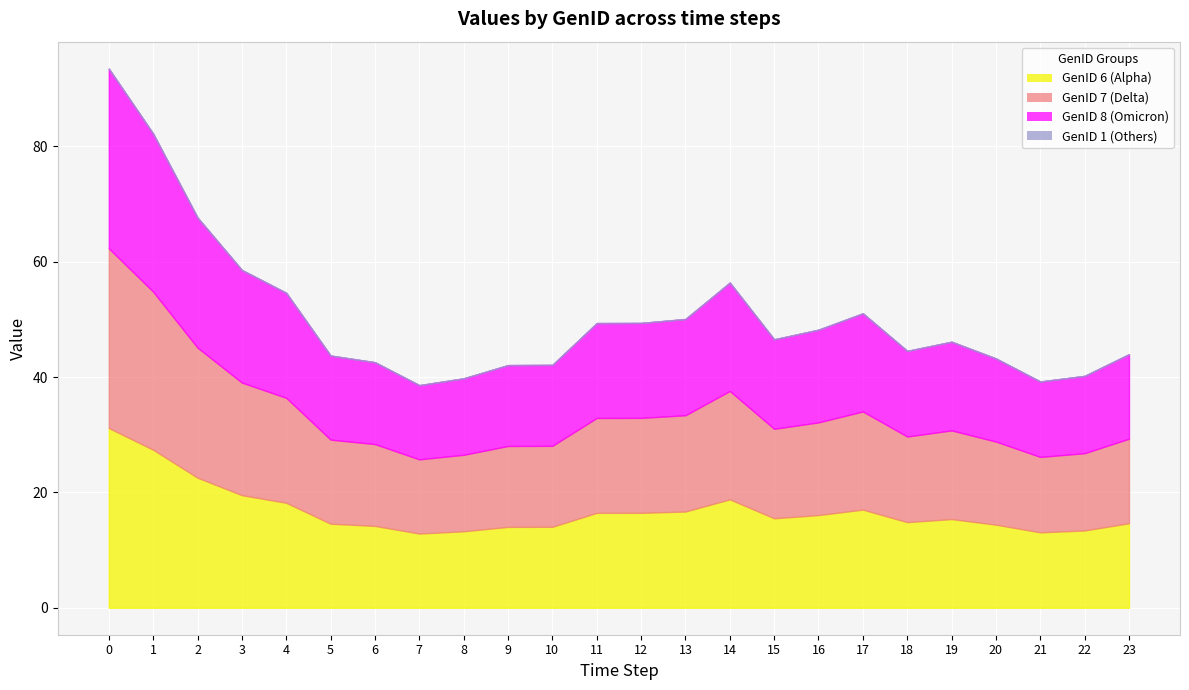

Reading left to right, what are all the values shown in this chart?

GenID_6: 0=31.2	1=27.4	2=22.6	3=19.5	4=18.2	5=14.6	6=14.2	7=12.9	8=13.3	9=14.0	10=14.0	11=16.5	12=16.5	13=16.7	14=18.8	15=15.5	16=16.1	17=17.0	18=14.8	19=15.4	20=14.4	21=13.1	22=13.4	23=14.7
GenID_7: 0=31.2	1=27.4	2=22.6	3=19.5	4=18.2	5=14.6	6=14.2	7=12.9	8=13.3	9=14.0	10=14.0	11=16.5	12=16.5	13=16.7	14=18.8	15=15.5	16=16.1	17=17.0	18=14.8	19=15.4	20=14.4	21=13.1	22=13.4	23=14.7
GenID_8: 0=31.2	1=27.4	2=22.6	3=19.5	4=18.2	5=14.6	6=14.2	7=12.9	8=13.3	9=14.0	10=14.0	11=16.5	12=16.5	13=16.7	14=18.8	15=15.5	16=16.1	17=17.0	18=14.8	19=15.4	20=14.4	21=13.1	22=13.4	23=14.7
GenID_1: 0=0.0	1=0.0	2=0.0	3=0.0	4=0.0	5=0.0	6=0.0	7=0.0	8=0.0	9=0.0	10=0.0	11=0.0	12=0.0	13=0.0	14=0.0	15=0.0	16=0.0	17=0.0	18=0.0	19=0.0	20=0.0	21=0.0	22=0.0	23=0.0